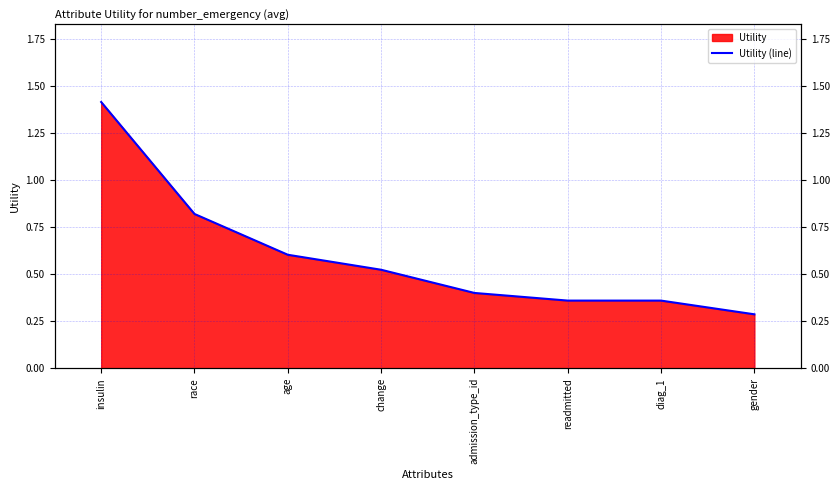

What is the difference between the values at race and insulin?

0.6